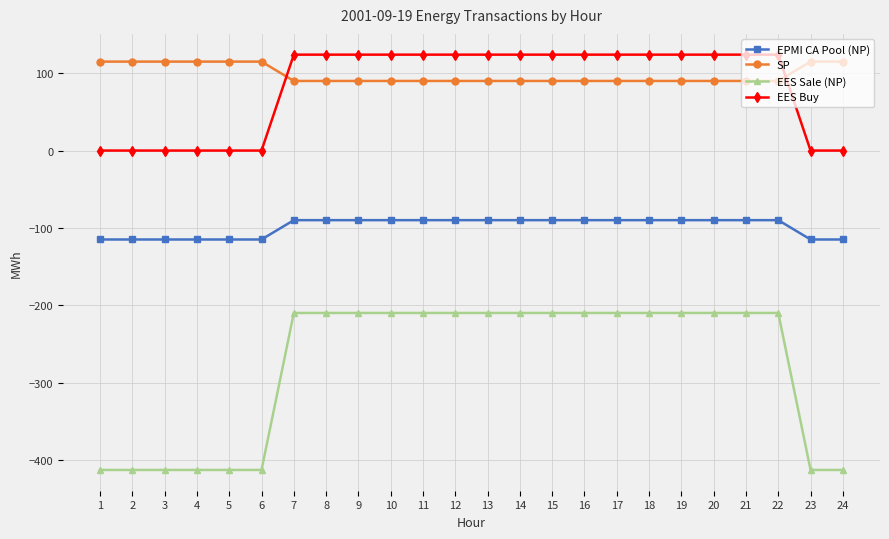

What is the maximum value for SP?

115